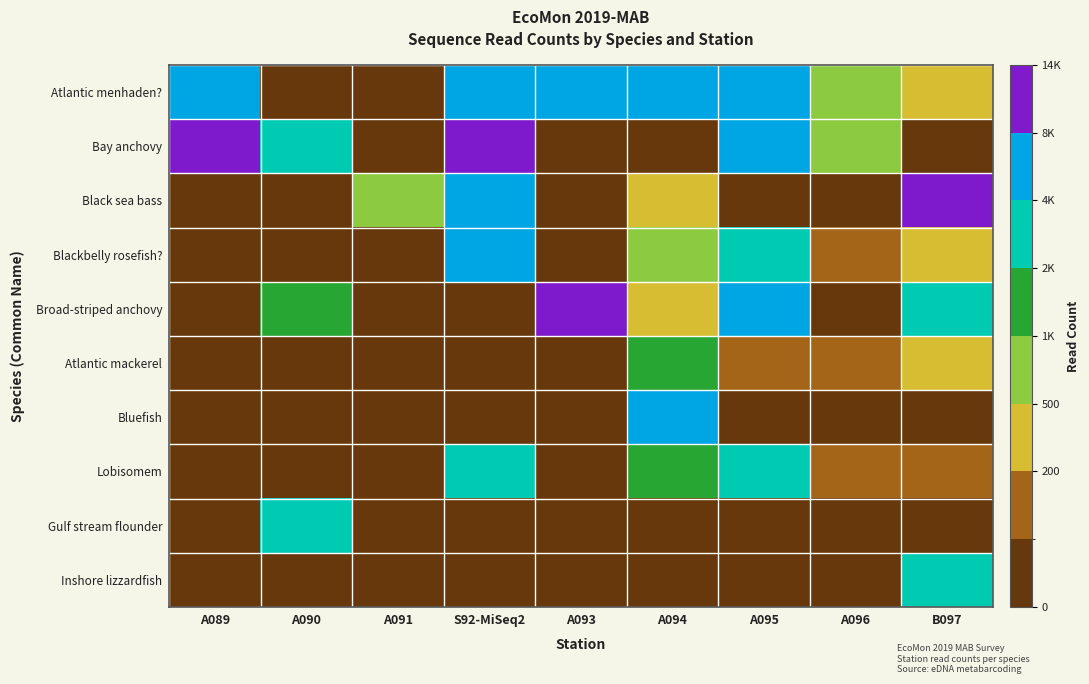

Which category has the highest value across all series?

S92-MiSeq2